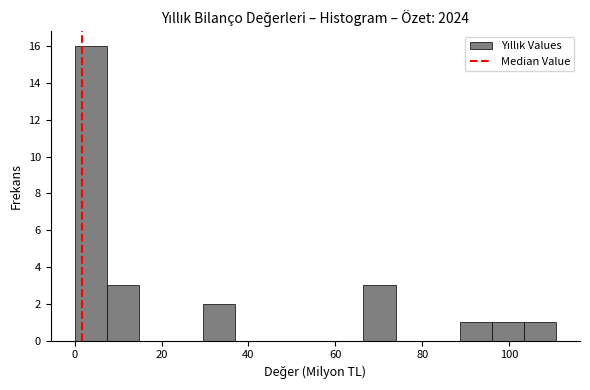

Read against the x-axis, roughly where is the centre of the tallest bar?

4